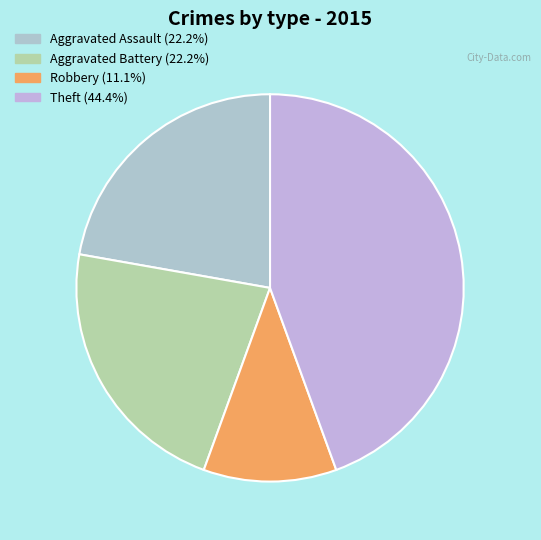

Which has a higher value, Aggravated Assault or Robbery?

Aggravated Assault